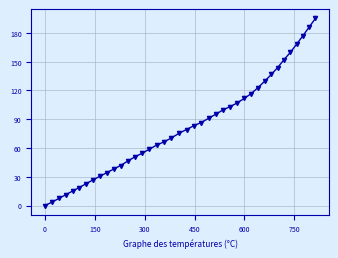

What is the value of the 37th point from the left?

168.5